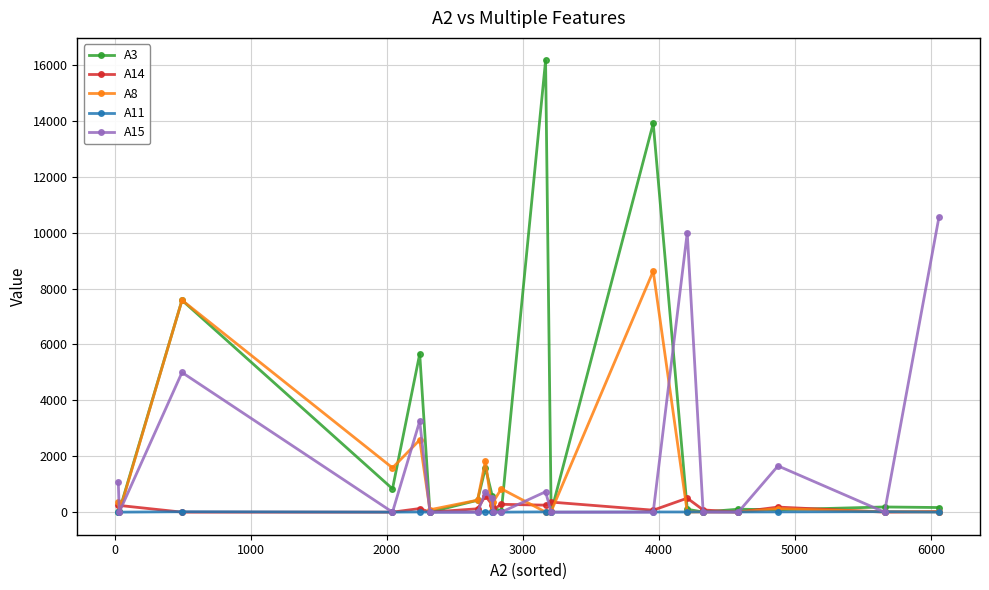

Which series has the largest range (max minus min)?

A3